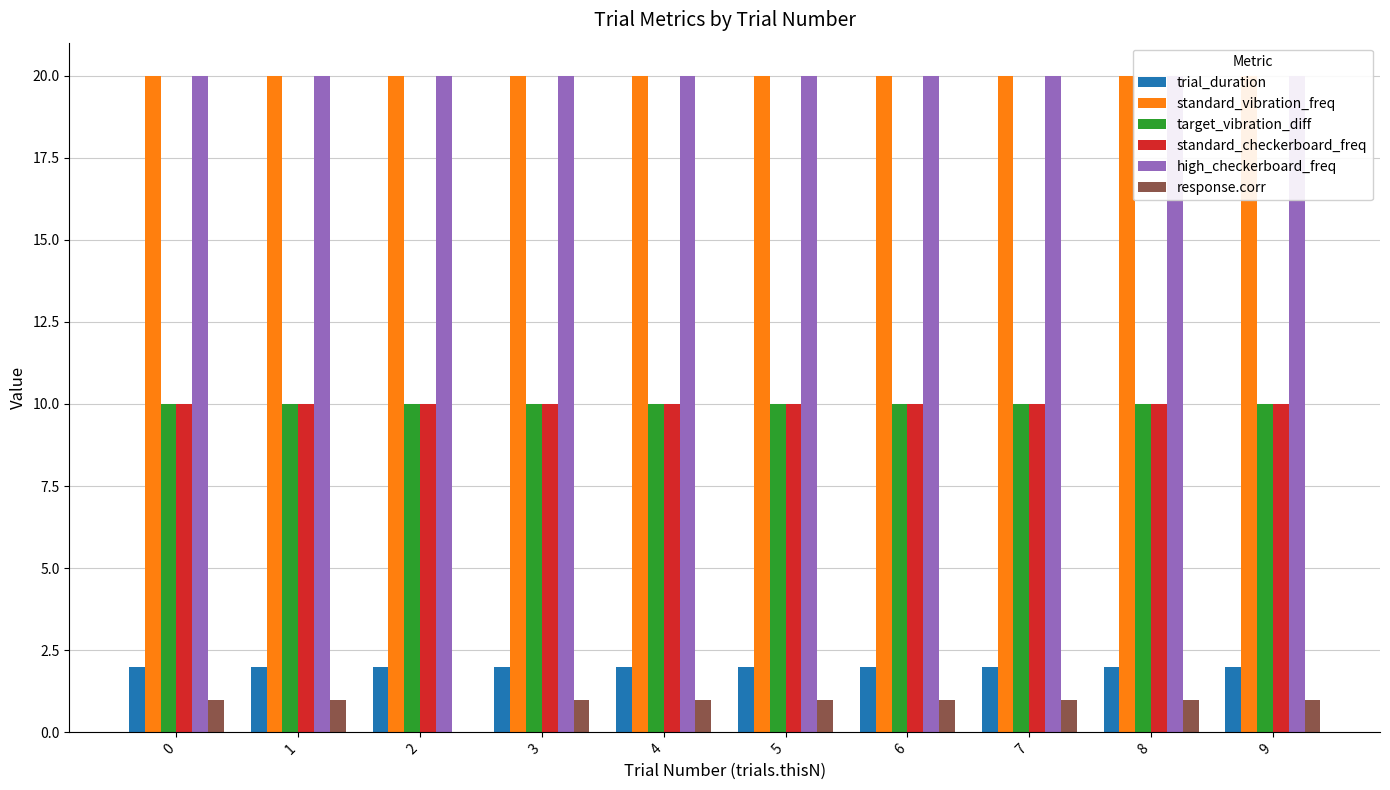

List the labels in order of standard_checkerboard_freq value, largest first.

0, 1, 2, 3, 4, 5, 6, 7, 8, 9